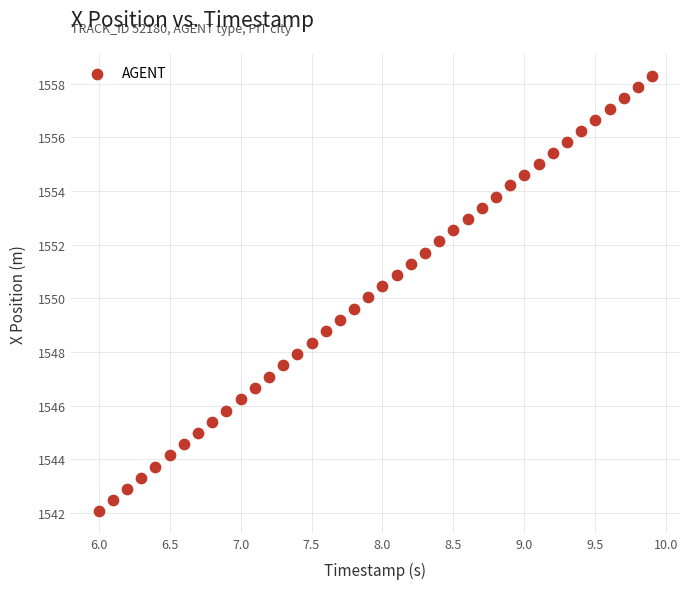

What is the range of X values (max minus min)?

3.9